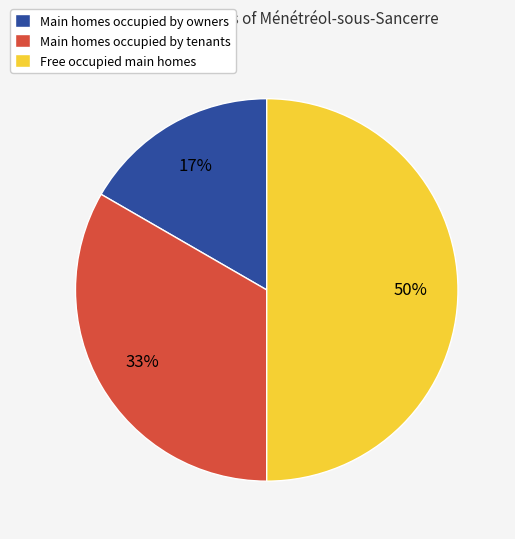

What percentage is the Free occupied main homes slice, to the nearest percent?

50%